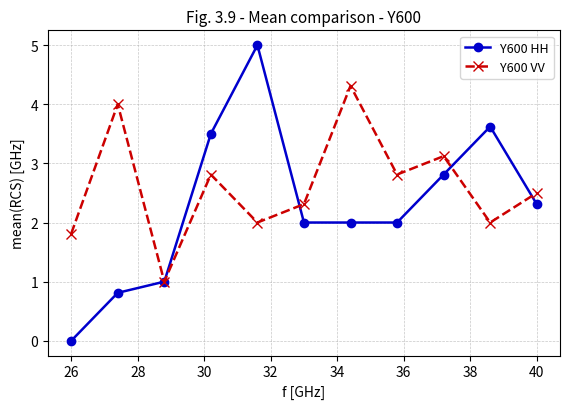

What is the value of the Y600 HH point at the 10th from the left?

3.6